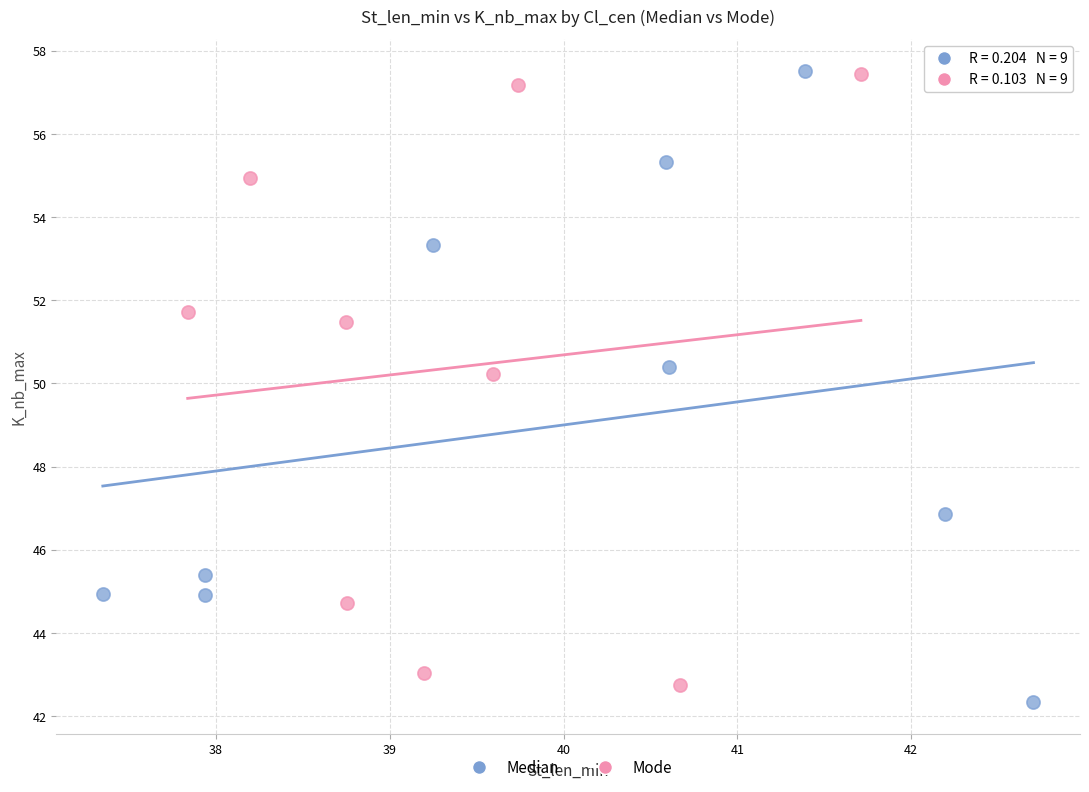

Which series has the largest Y range (max minus min)?

Median